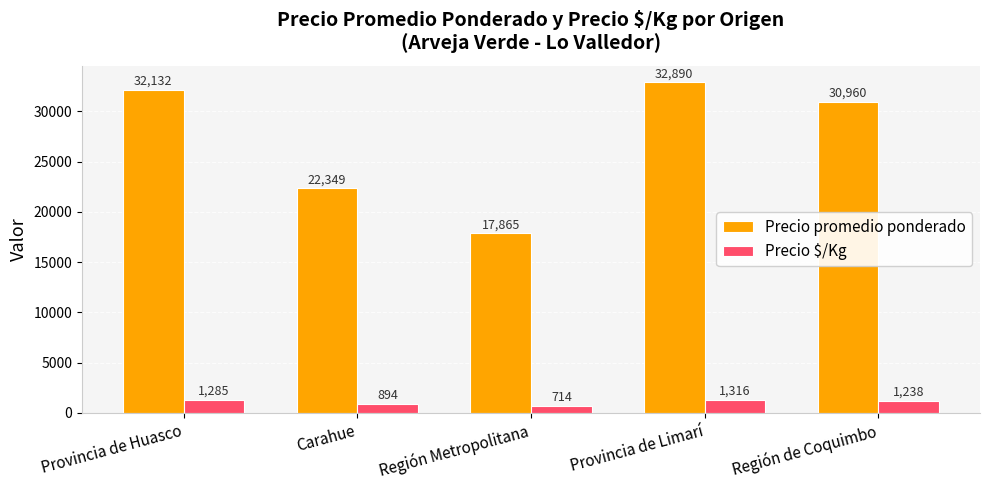

What are all the series names shown in the legend?

Precio promedio ponderado, Precio $/Kg